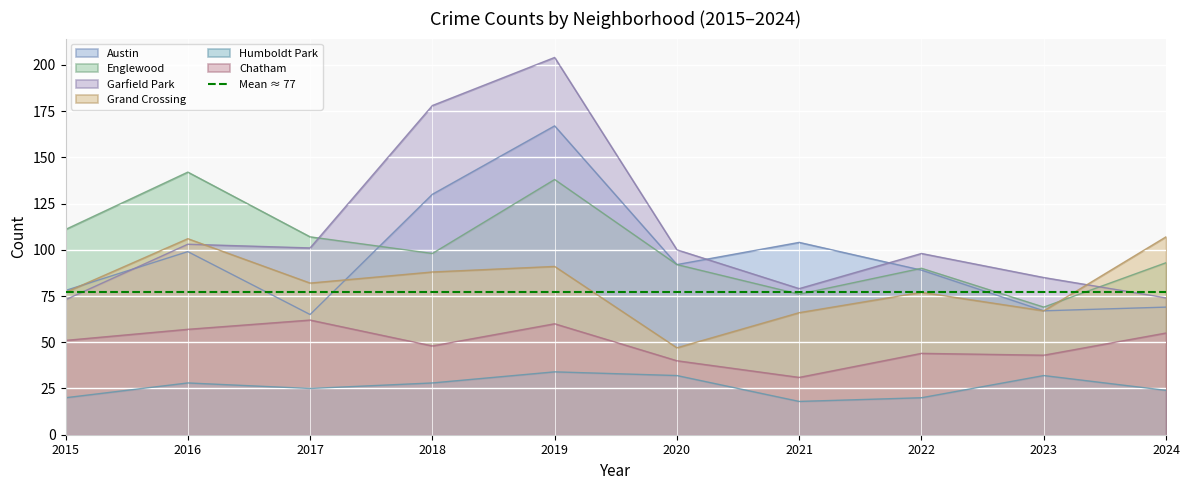

How many lines are shown in the chart?

6